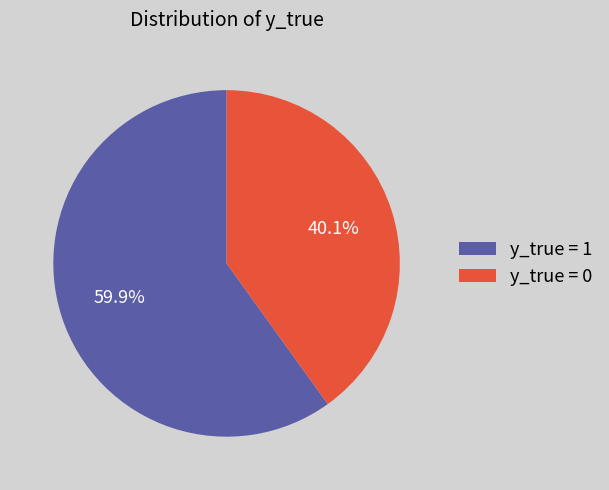

Do y_true = 1 and y_true = 0 together represent more than half of the pie?

Yes